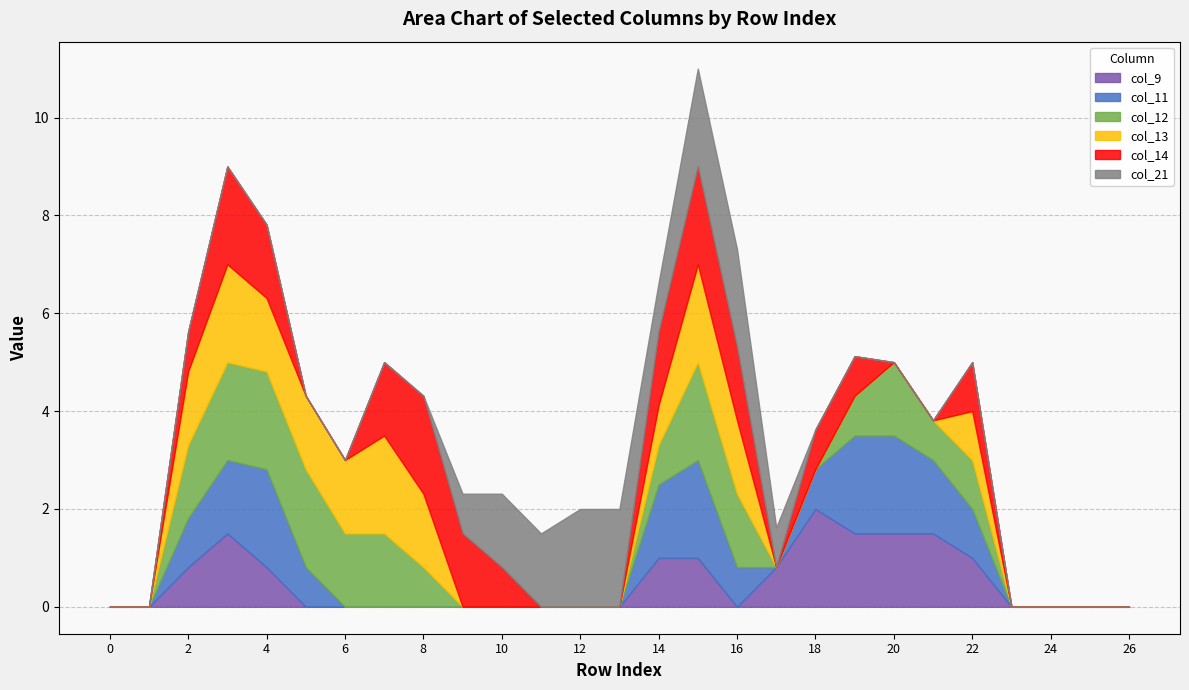

True or false: col_13 and col_21 intersect in this chart.

True